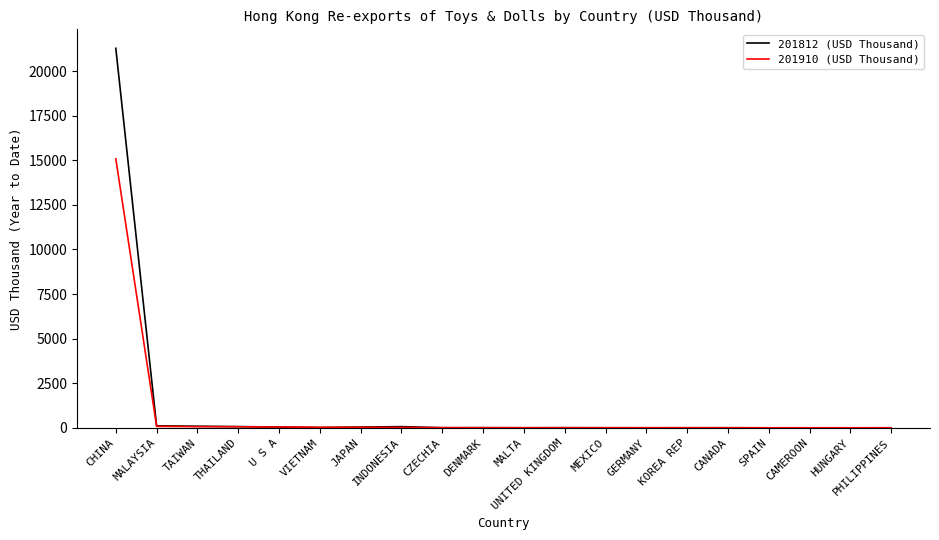

Does the chart have visible grid lines?

No